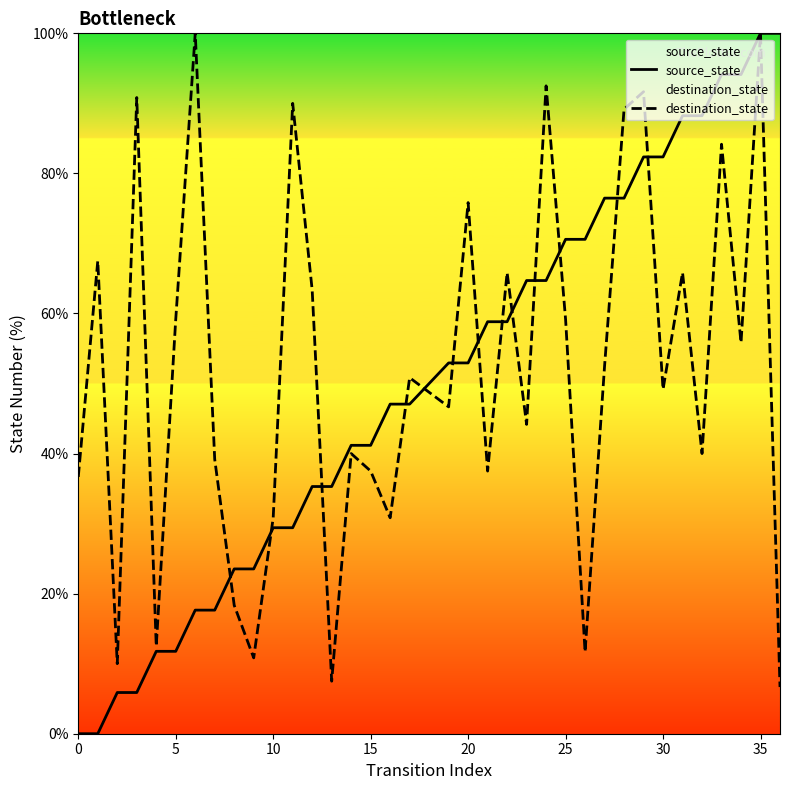

Which series has the largest range (max minus min)?

source_state